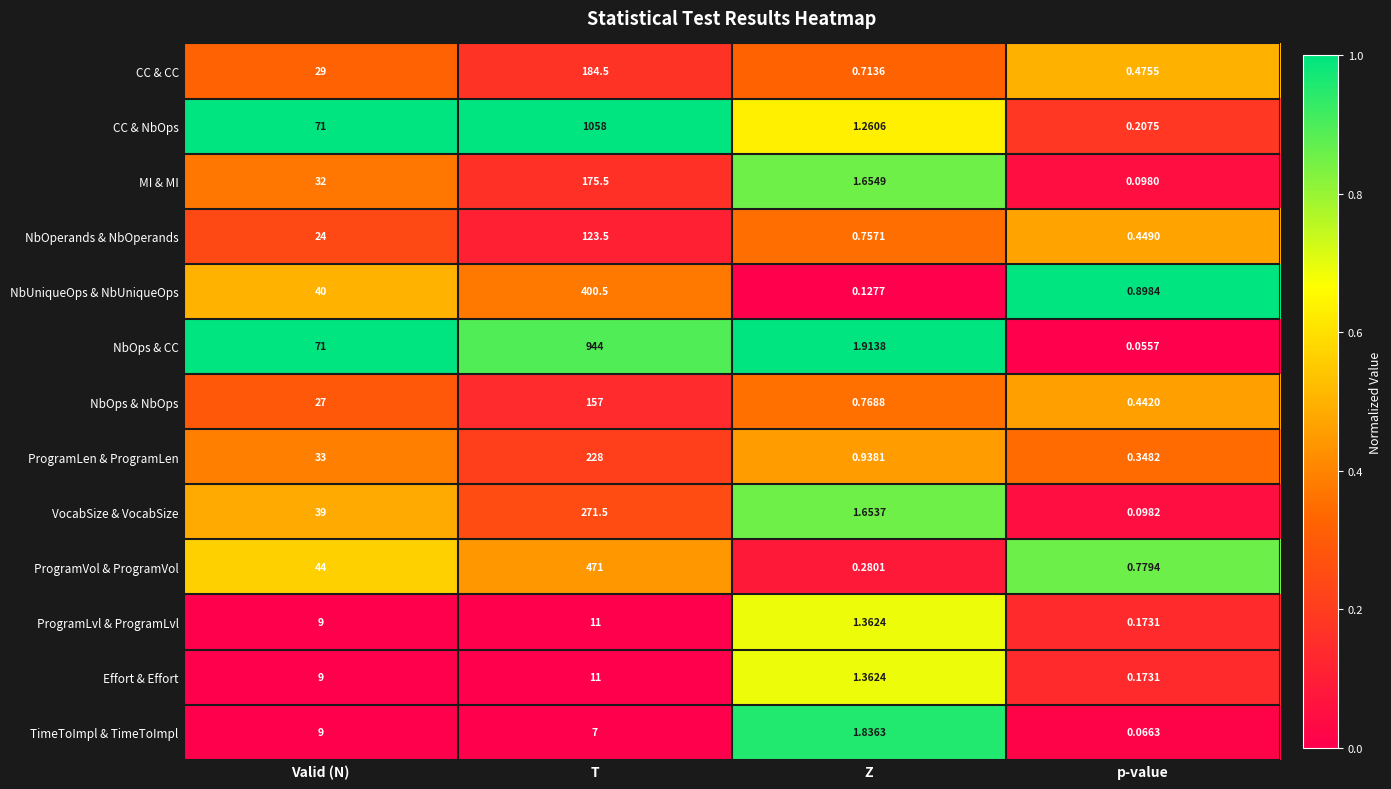

At which category does the chart reach its minimum across all series?

p-value